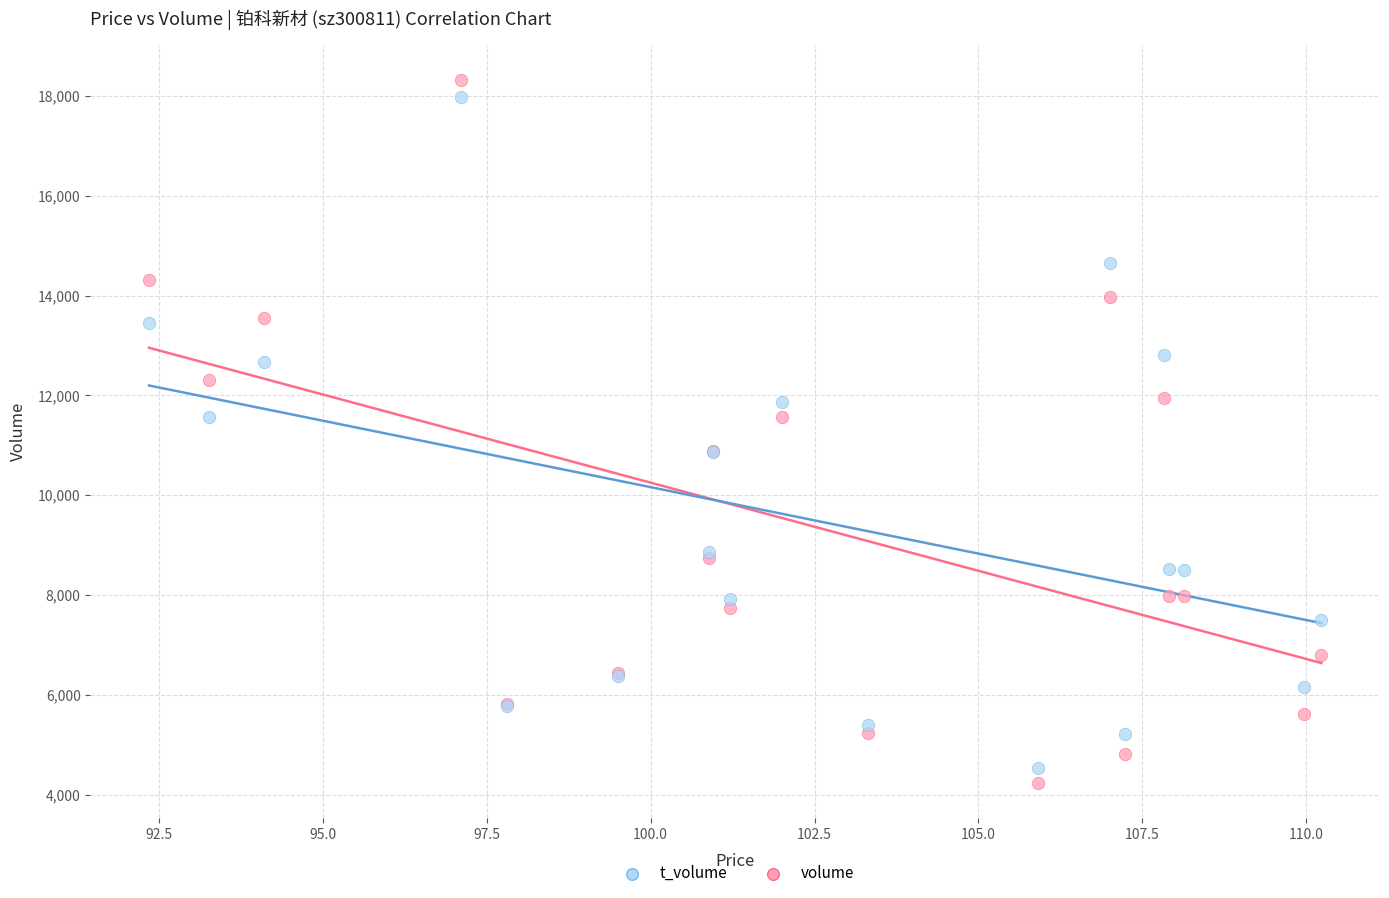

Which series has the largest Y range (max minus min)?

volume